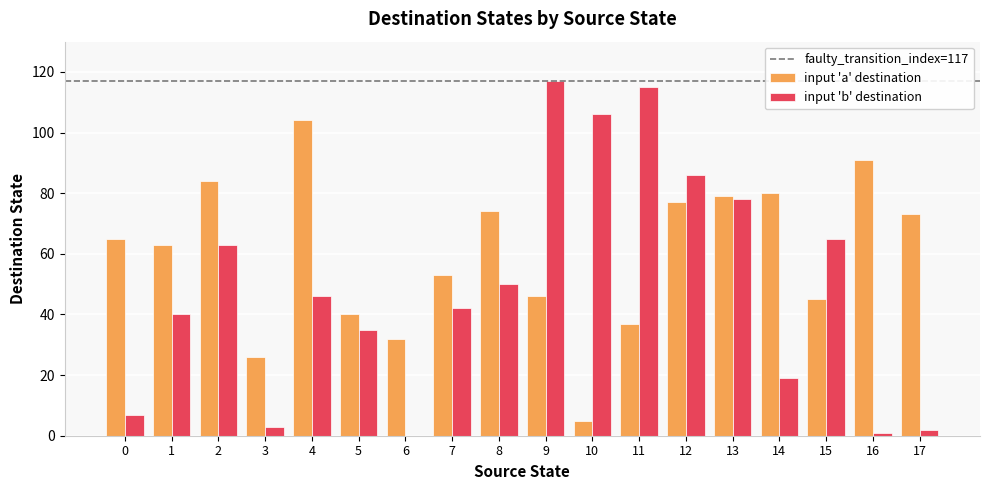

What is the maximum value shown in the chart?

117